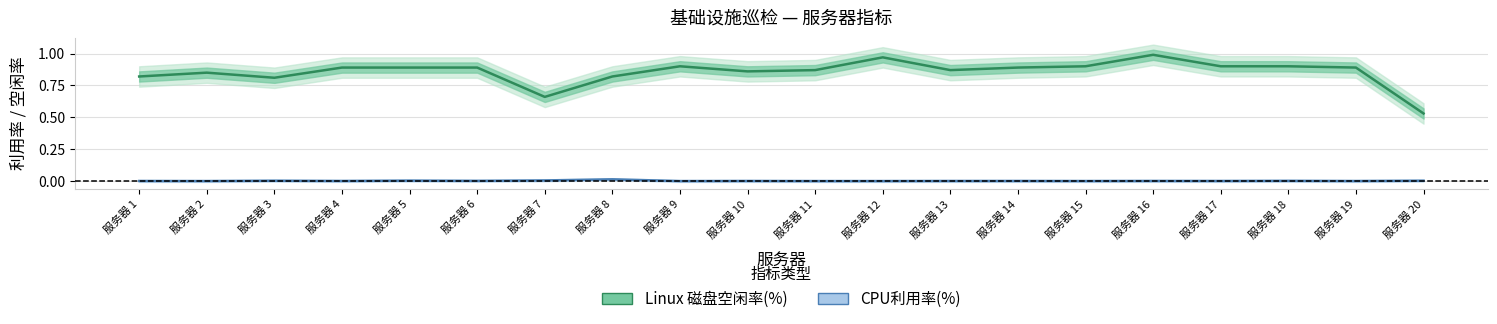

True or false: CPU利用率(%) and Linux 磁盘空闲率(%) intersect in this chart.

False